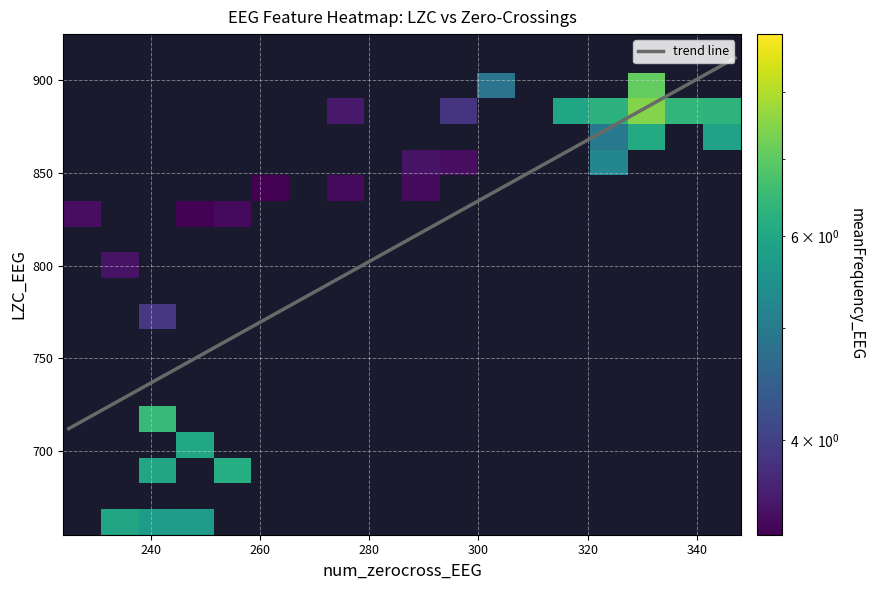

Which has a higher value, 36 or 37?

37